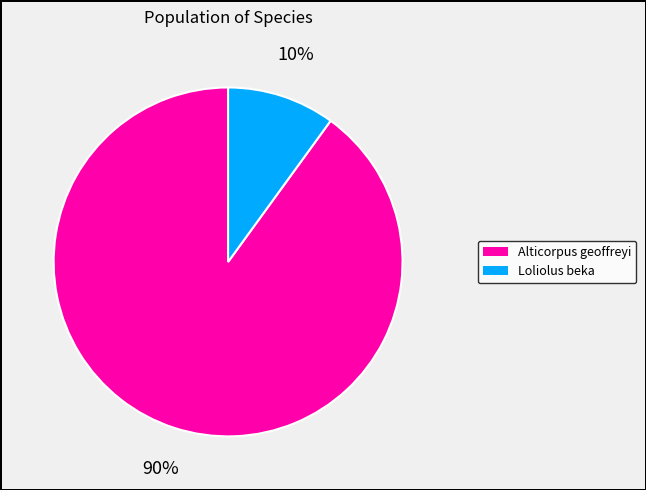

Does any single category account for the majority?

Yes